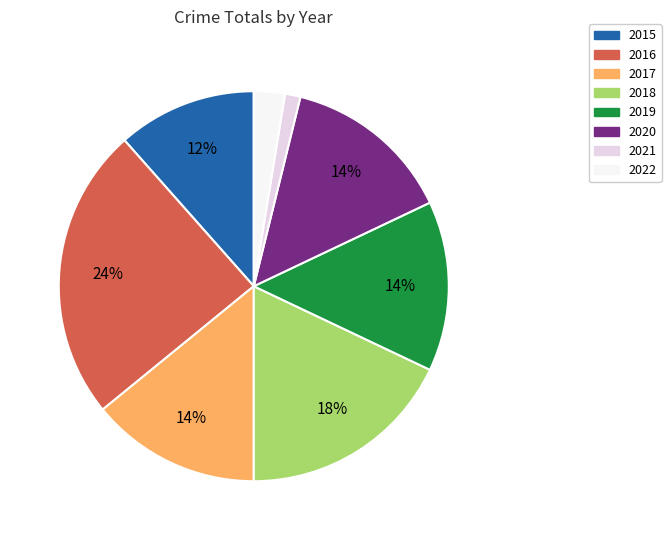

Which slice is the largest?

2016